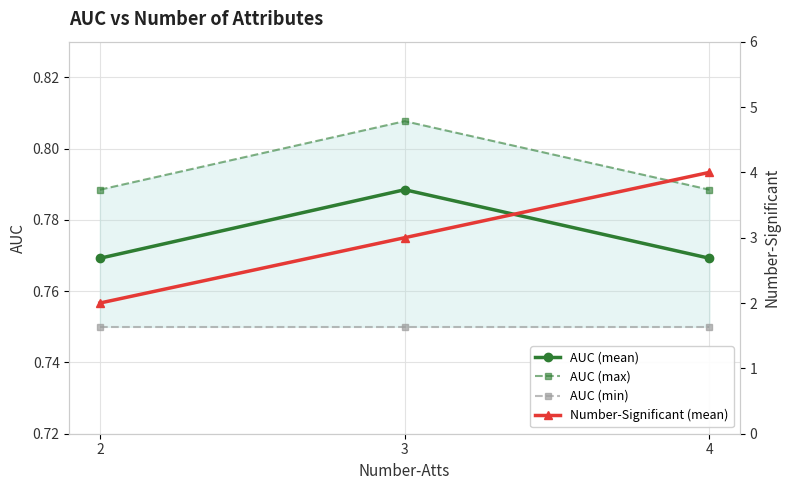

Which category has the lowest value in the Number-Significant (mean) series?

2